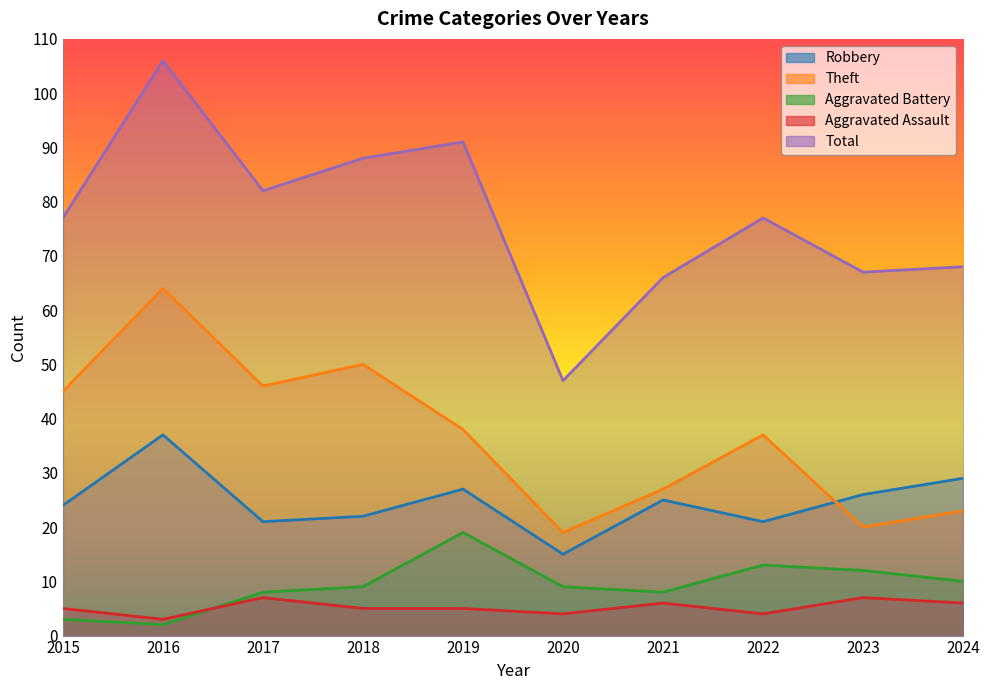

Reading left to right, extract all data points from this chart.

Robbery: 24	37	21	22	27	15	25	21	26	29
Theft: 45	64	46	50	38	19	27	37	20	23
Aggravated Battery: 3	2	8	9	19	9	8	13	12	10
Aggravated Assault: 5	3	7	5	5	4	6	4	7	6
Total: 77	106	82	88	91	47	66	77	67	68